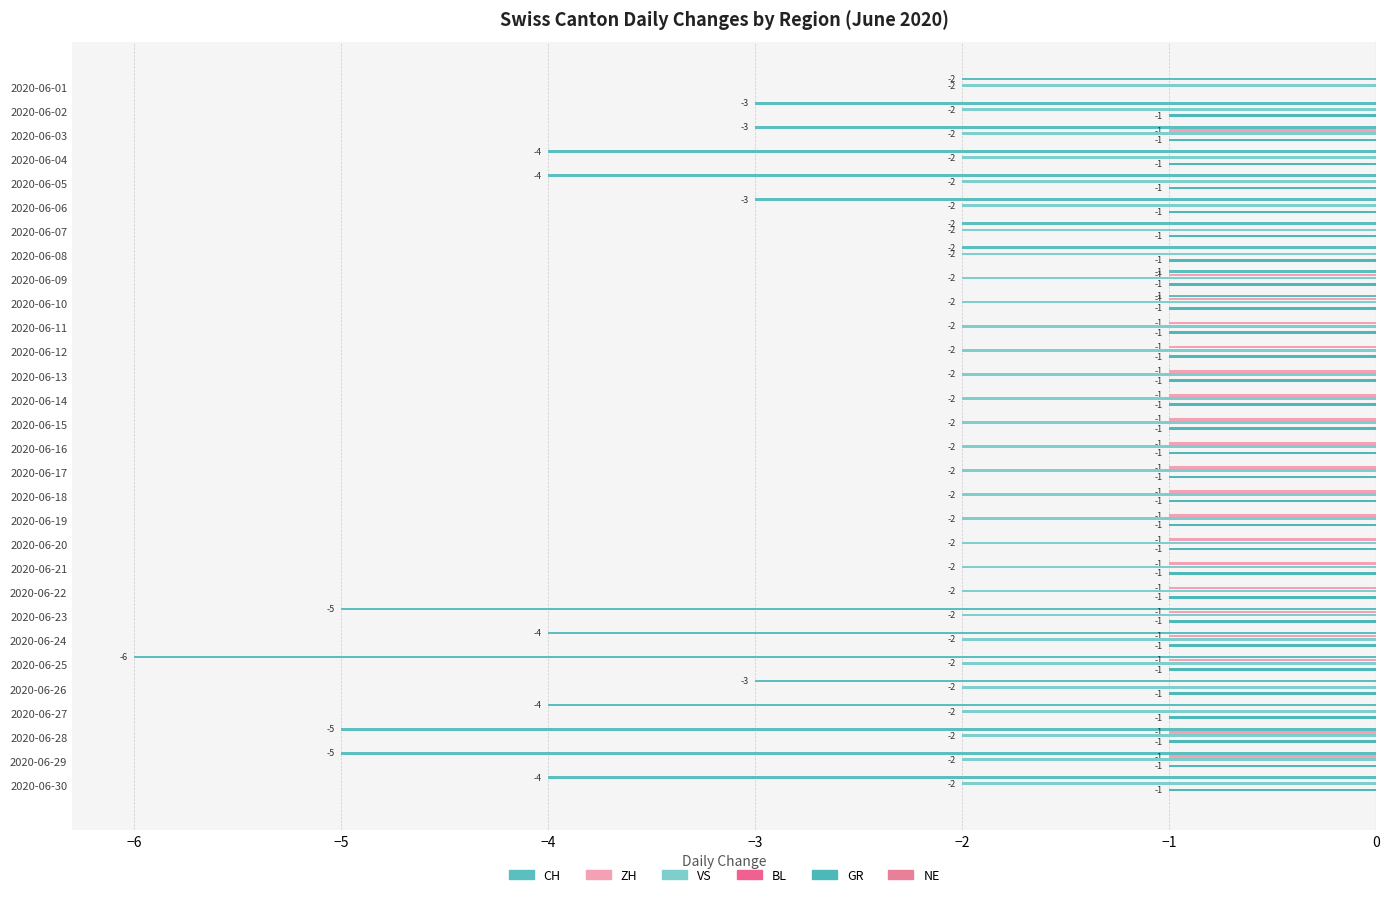

Which has a higher value, 25 or 26?

25